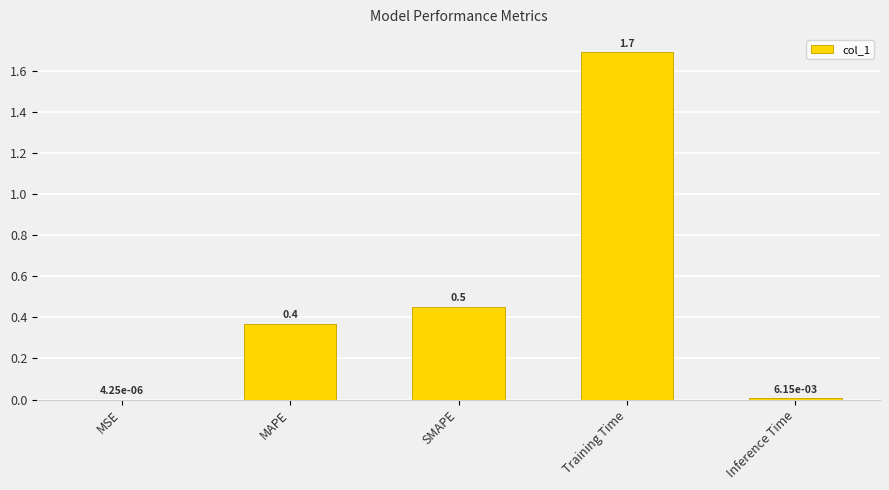

Between SMAPE and MAPE, which is larger?

SMAPE